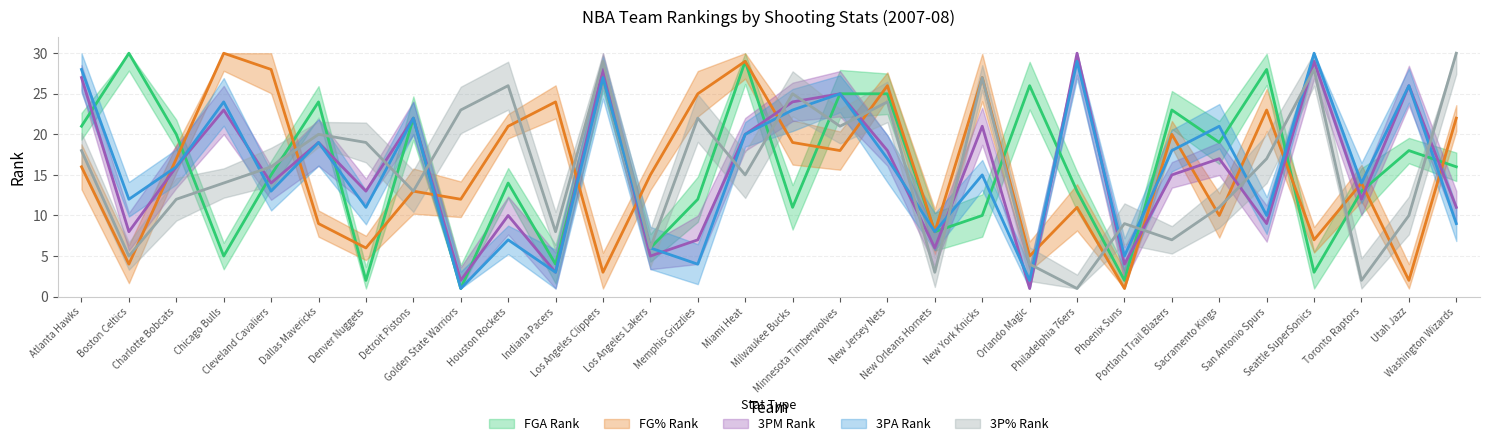

What is the spread (max minus min) of values at Houston Rockets?

19